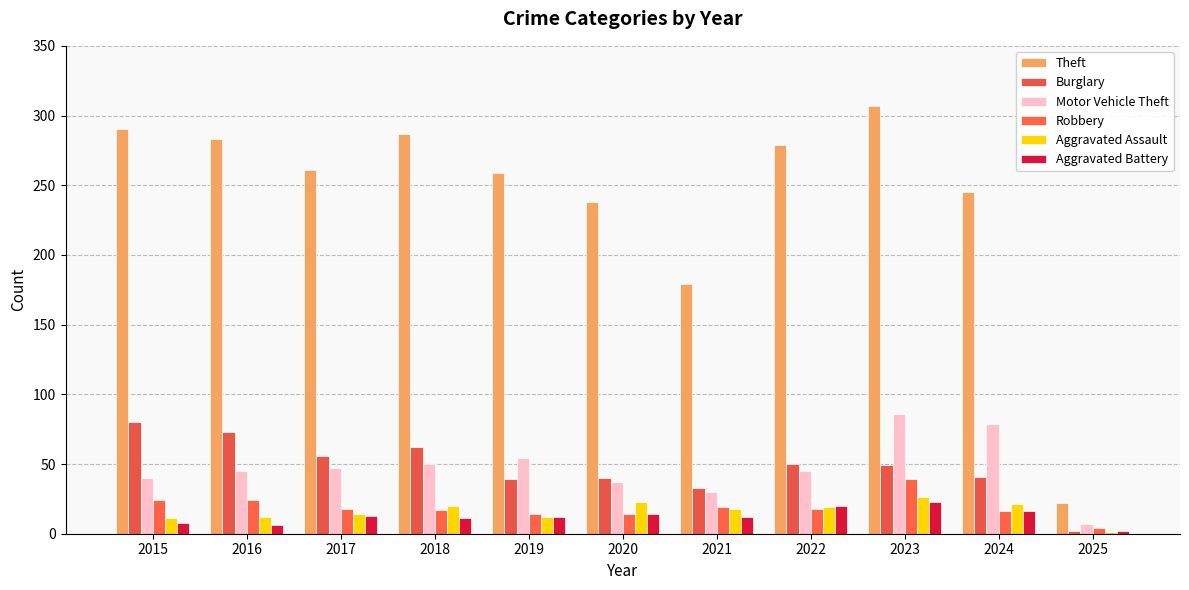

How many series are shown in this chart?

6